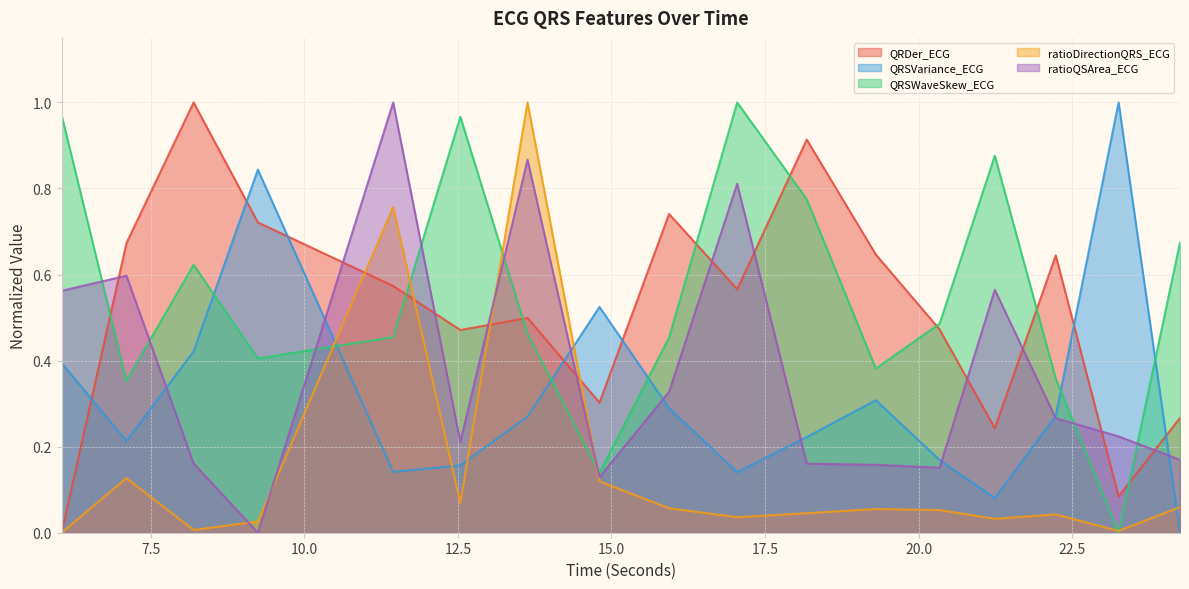

What is the value of the ratioDirectionQRS_ECG point at the 6th from the left?

0.1